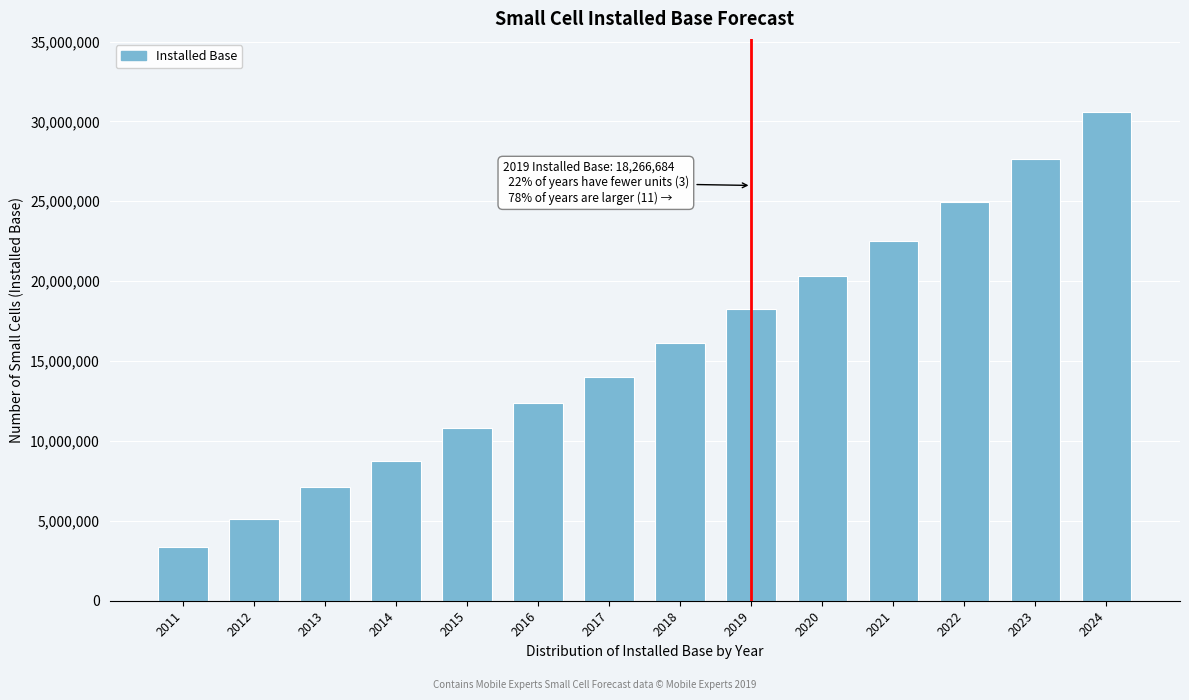

Is it true that the value at 2017 is 2942823.6?

False